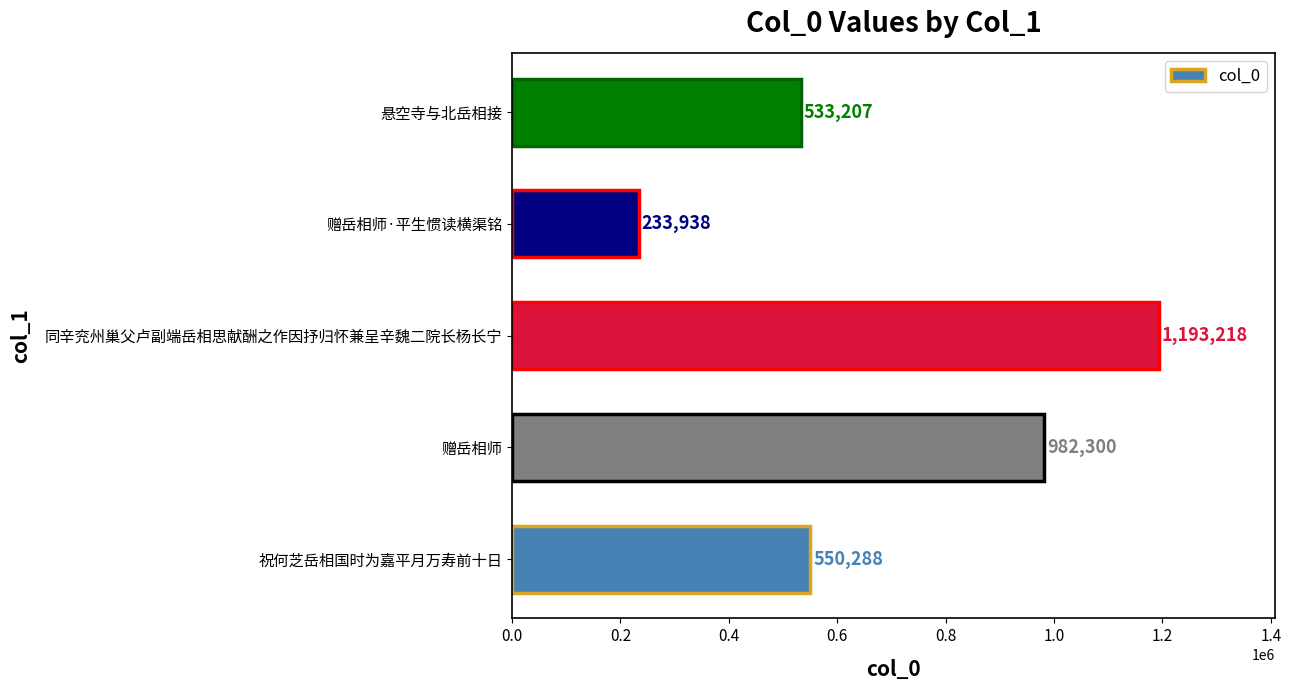

Reading bottom to top, list all the values displayed in this chart.

550288	982300	1193218	233938	533207